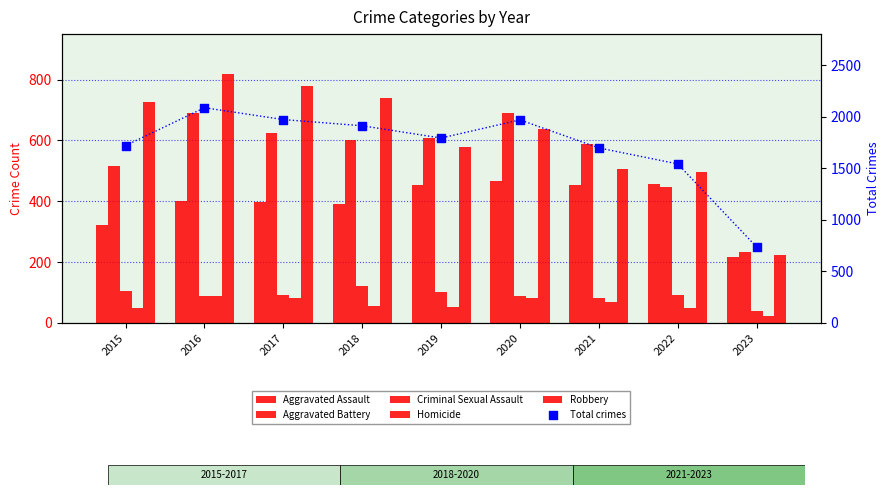

Which series reaches the maximum Y coordinate?

Total crimes